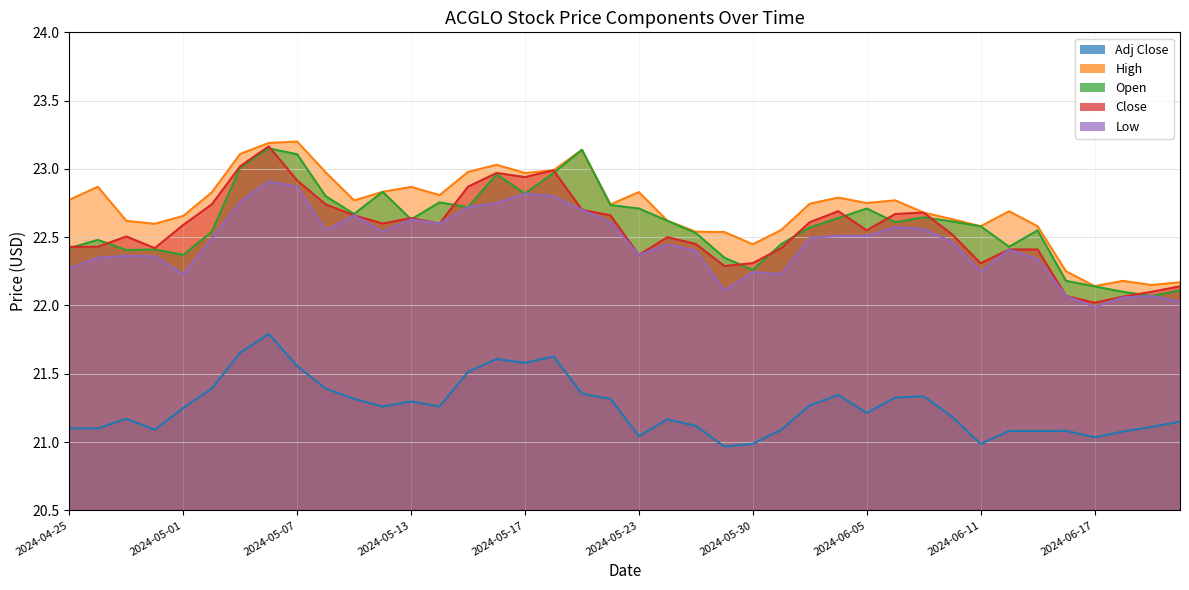

Reading left to right, extract all data points from this chart.

Adj Close: 21.1	21.1	21.2	21.1	21.3	21.4	21.7	21.8	21.6	21.4	21.3	21.3	21.3	21.3	21.5	21.6	21.6	21.6	21.4	21.3	21.0	21.2	21.1	21.0	21.0	21.1	21.3	21.3	21.2	21.3	21.3	21.2	21.0	21.1	21.1	21.1	21.0	21.1	21.1	21.1
High: 22.8	22.9	22.6	22.6	22.7	22.8	23.1	23.2	23.2	23.0	22.8	22.8	22.9	22.8	23.0	23.0	23.0	23.0	23.1	22.7	22.8	22.6	22.5	22.5	22.4	22.6	22.7	22.8	22.8	22.8	22.7	22.6	22.6	22.7	22.6	22.2	22.1	22.2	22.1	22.2
Open: 22.4	22.5	22.4	22.4	22.4	22.5	23.0	23.1	23.1	22.8	22.7	22.8	22.6	22.8	22.7	23.0	22.8	23.0	23.1	22.7	22.7	22.6	22.5	22.4	22.3	22.5	22.6	22.6	22.7	22.6	22.6	22.6	22.6	22.4	22.5	22.2	22.1	22.1	22.1	22.1
Close: 22.4	22.4	22.5	22.4	22.6	22.7	23.0	23.2	22.9	22.7	22.7	22.6	22.6	22.6	22.9	23.0	22.9	23.0	22.7	22.7	22.4	22.5	22.5	22.3	22.3	22.4	22.6	22.7	22.5	22.7	22.7	22.5	22.3	22.4	22.4	22.1	22.0	22.1	22.1	22.1
Low: 22.3	22.4	22.4	22.4	22.2	22.5	22.8	22.9	22.9	22.5	22.7	22.5	22.6	22.6	22.7	22.8	22.8	22.8	22.7	22.6	22.4	22.4	22.4	22.1	22.2	22.2	22.5	22.5	22.5	22.6	22.6	22.5	22.2	22.4	22.3	22.1	22.0	22.1	22.1	22.0